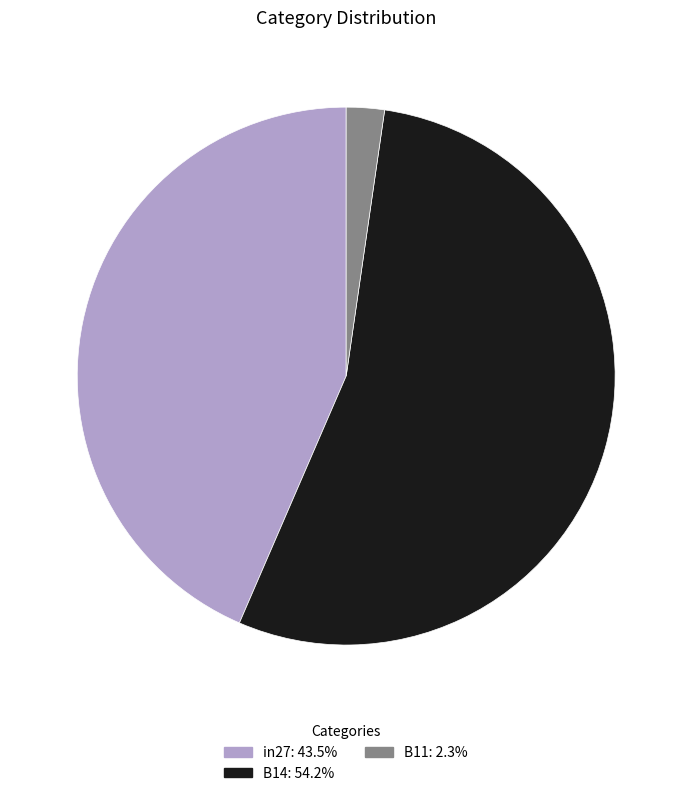

Is B14 the majority of the pie?

Yes